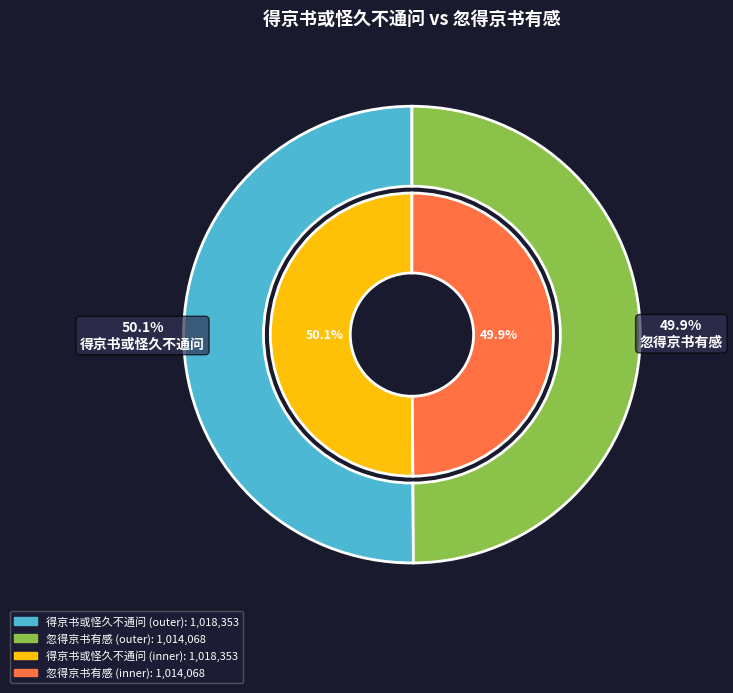

Does 忽得京书有感 represent more than half of the total?

Yes